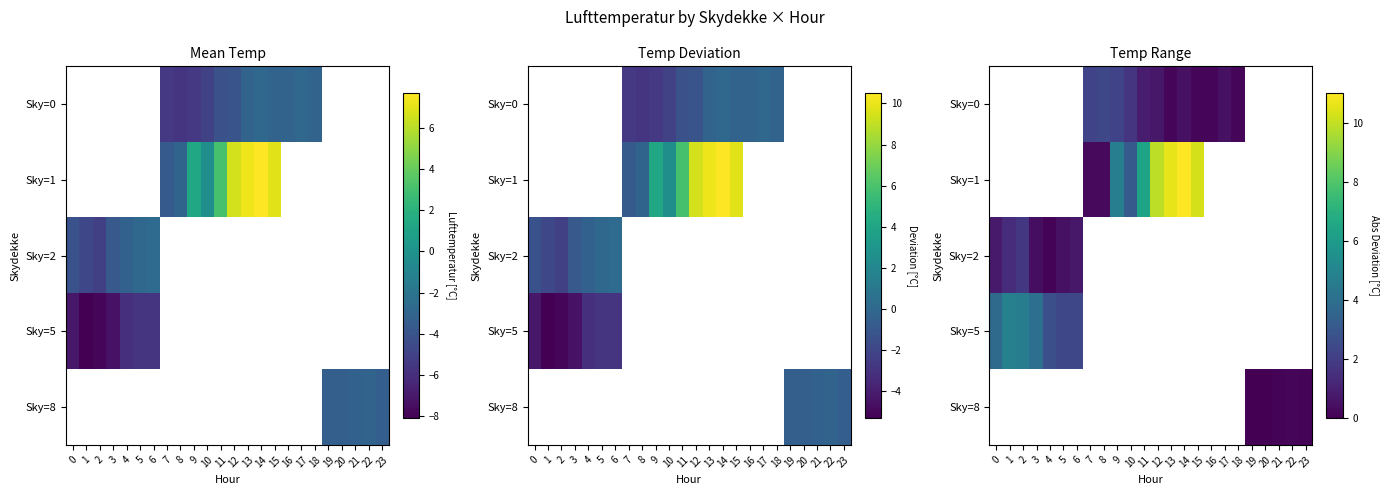

The value of Sky=8 at 21 is 0.2. True or false?

False